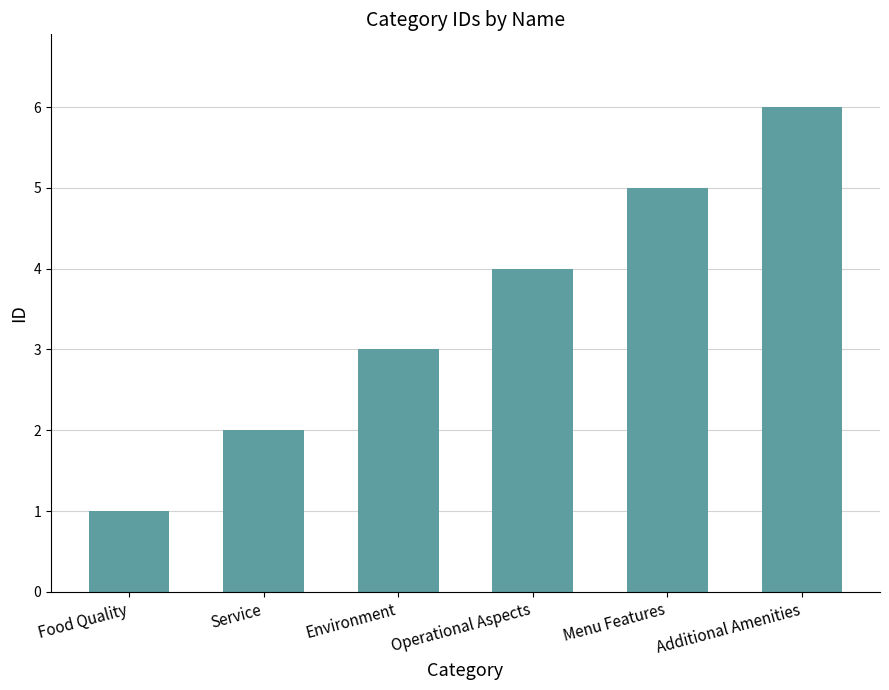

What is the change in value from Food Quality to Operational Aspects?

+3